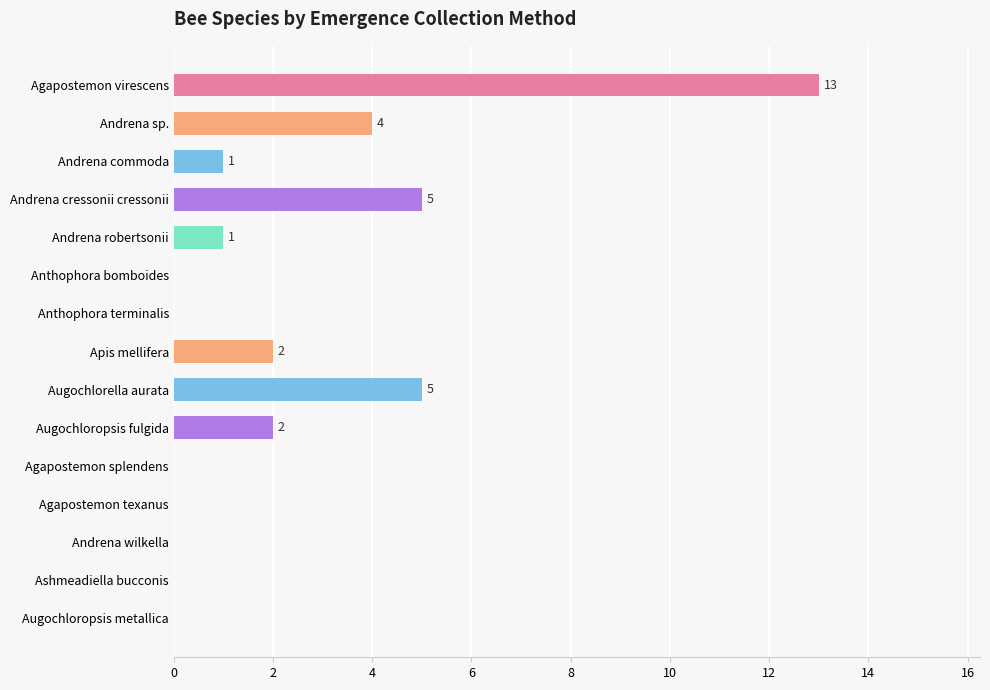

Between Augochloropsis metallica and Andrena cressonii cressonii, which is larger?

Andrena cressonii cressonii